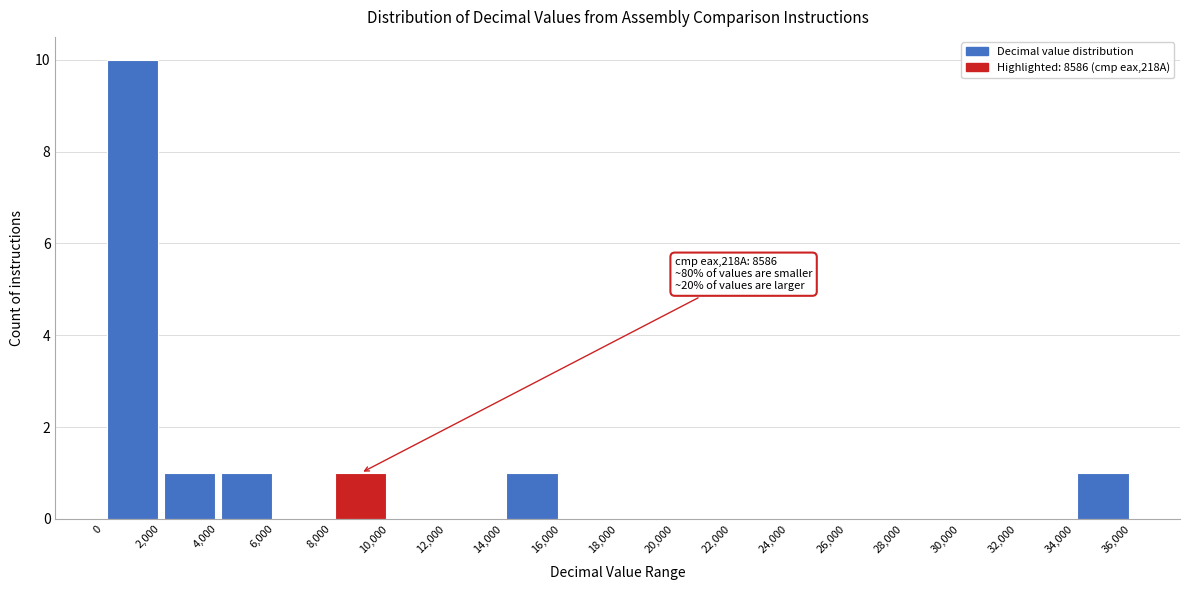

Which range on the x-axis has the tallest bar?

0 to 2,000